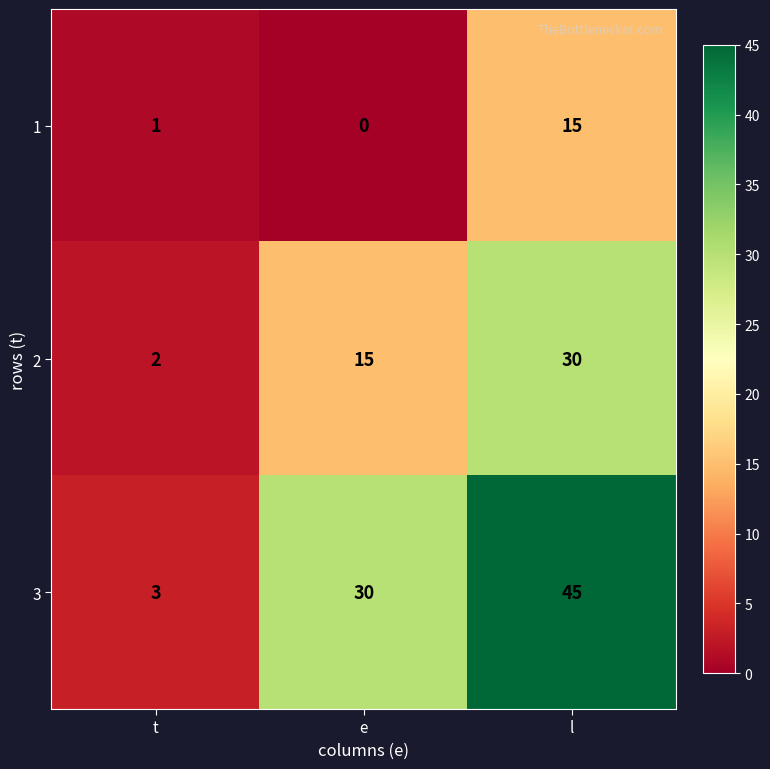

At which category is the sum across all series the highest?

l